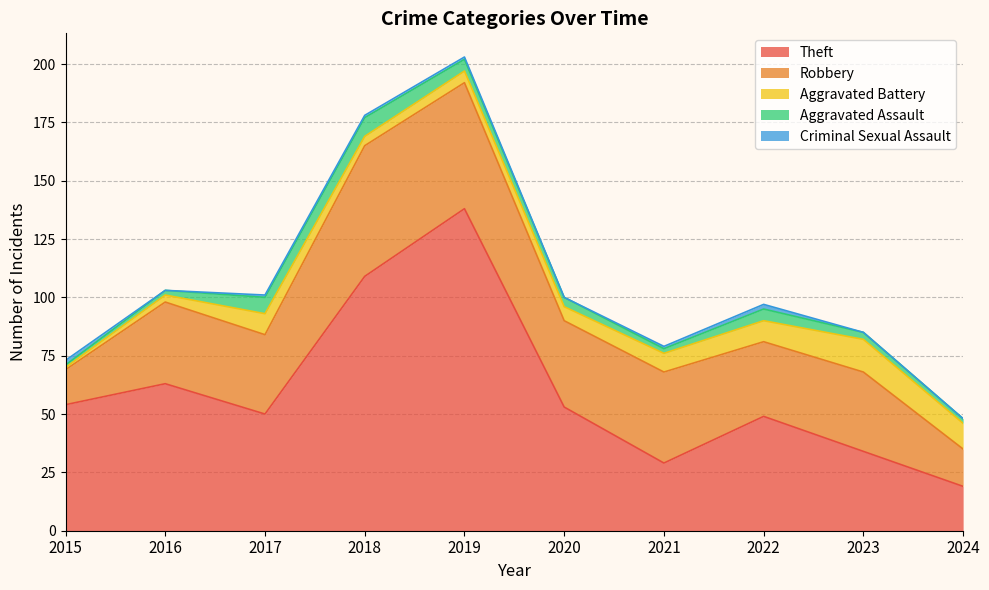

Where is the first local maximum for Robbery?

2016